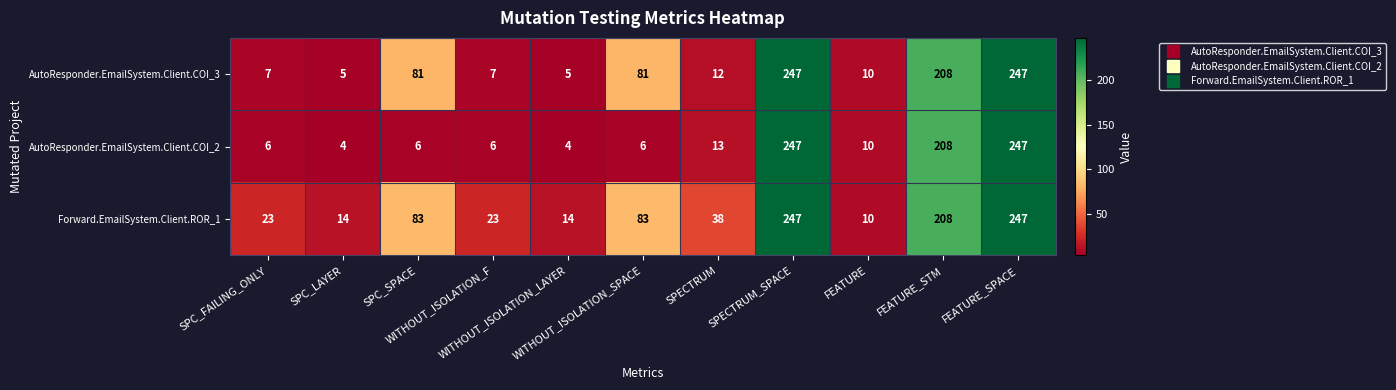

Count the number of data series in this chart.

3